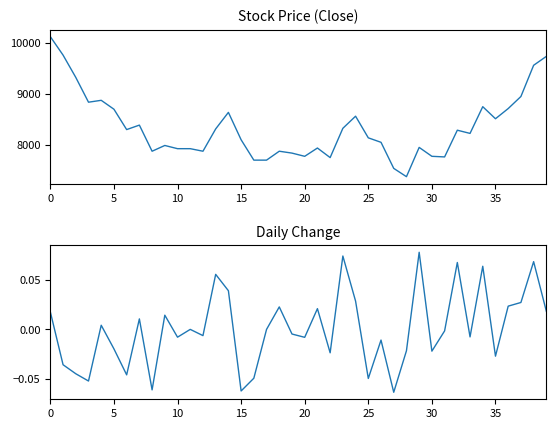

Rank the series by their maximum value, from highest to lowest.

Close, Change